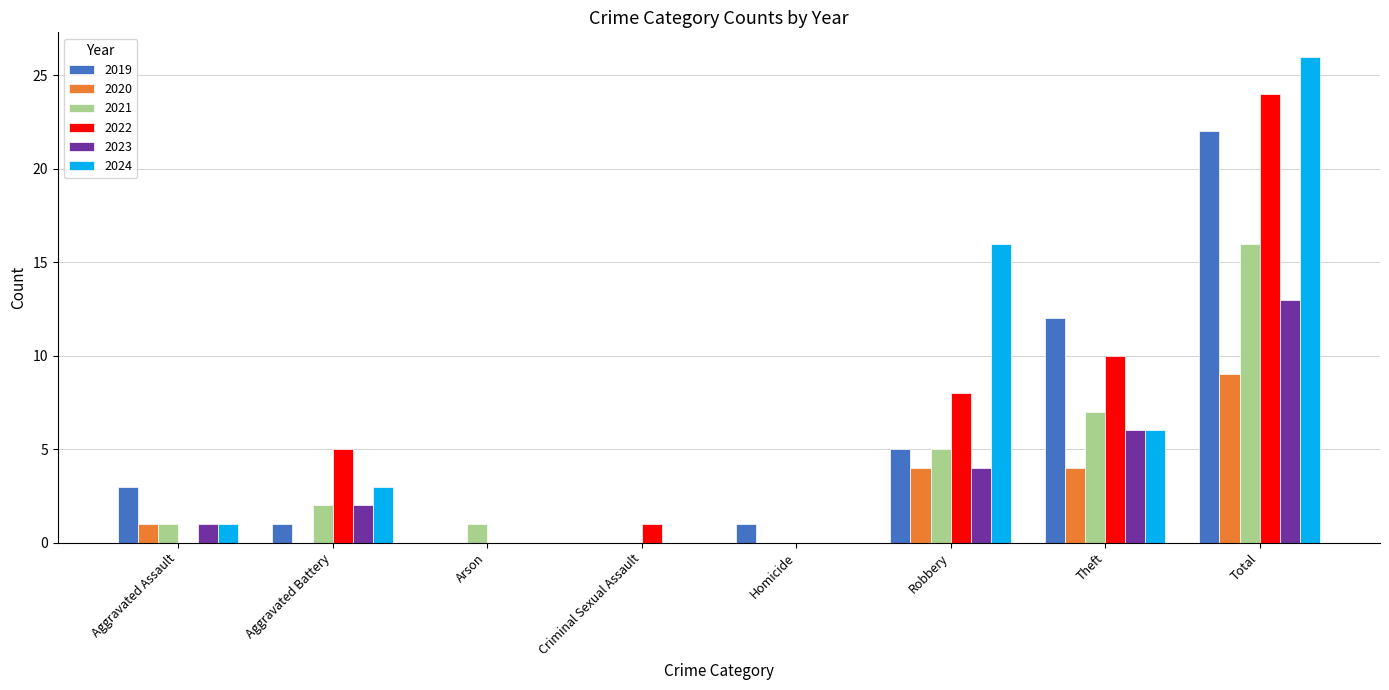

The 2020 series shows 0 at Aggravated Battery. True or false?

True